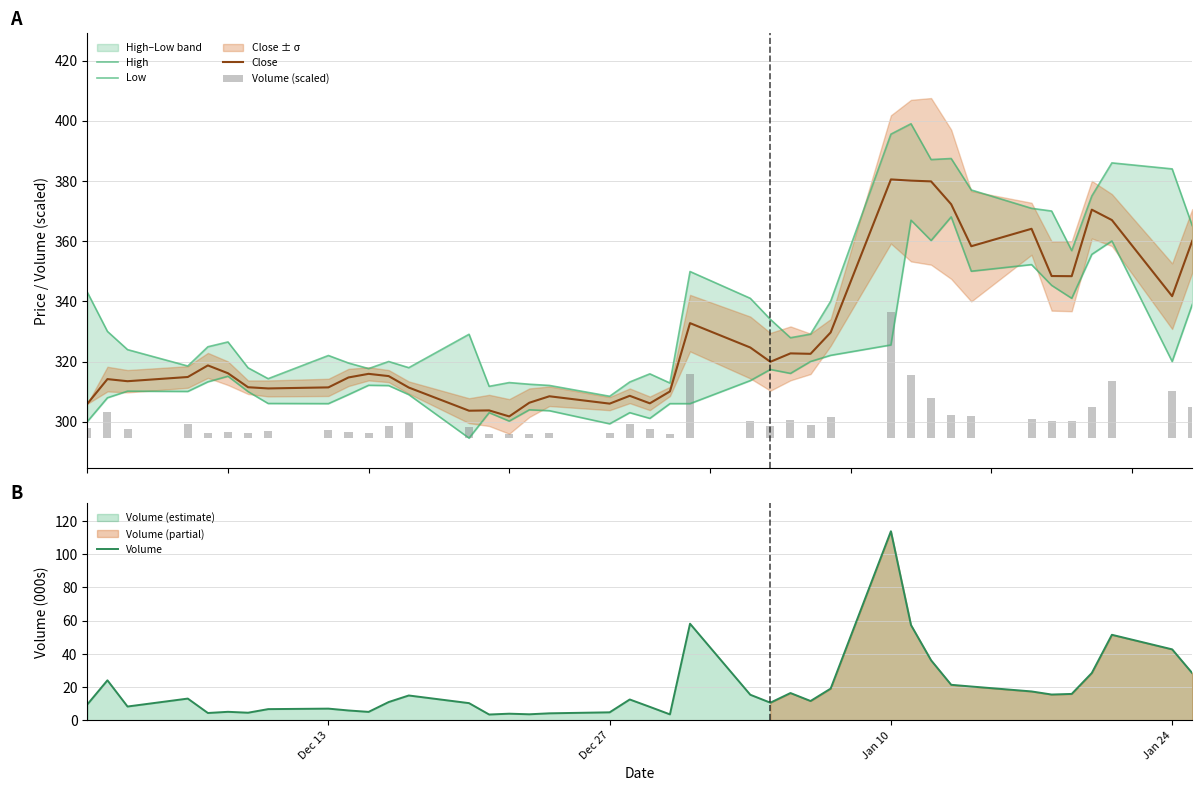

What is the value of the Volume bar at the 7th from the left?

4.5